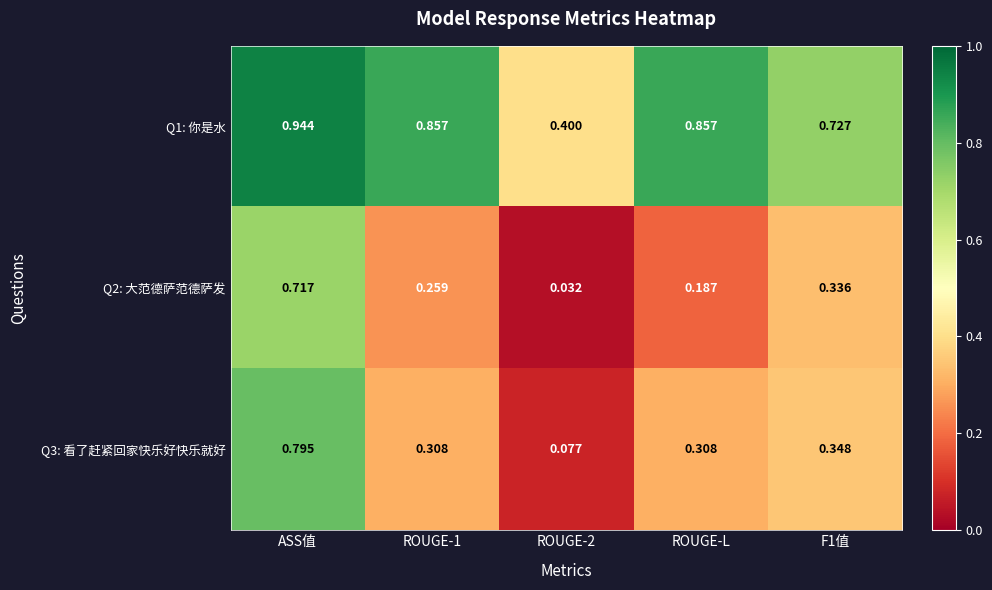

At which label does Q2: 大范德萨范德萨发 reach its peak?

ASS值